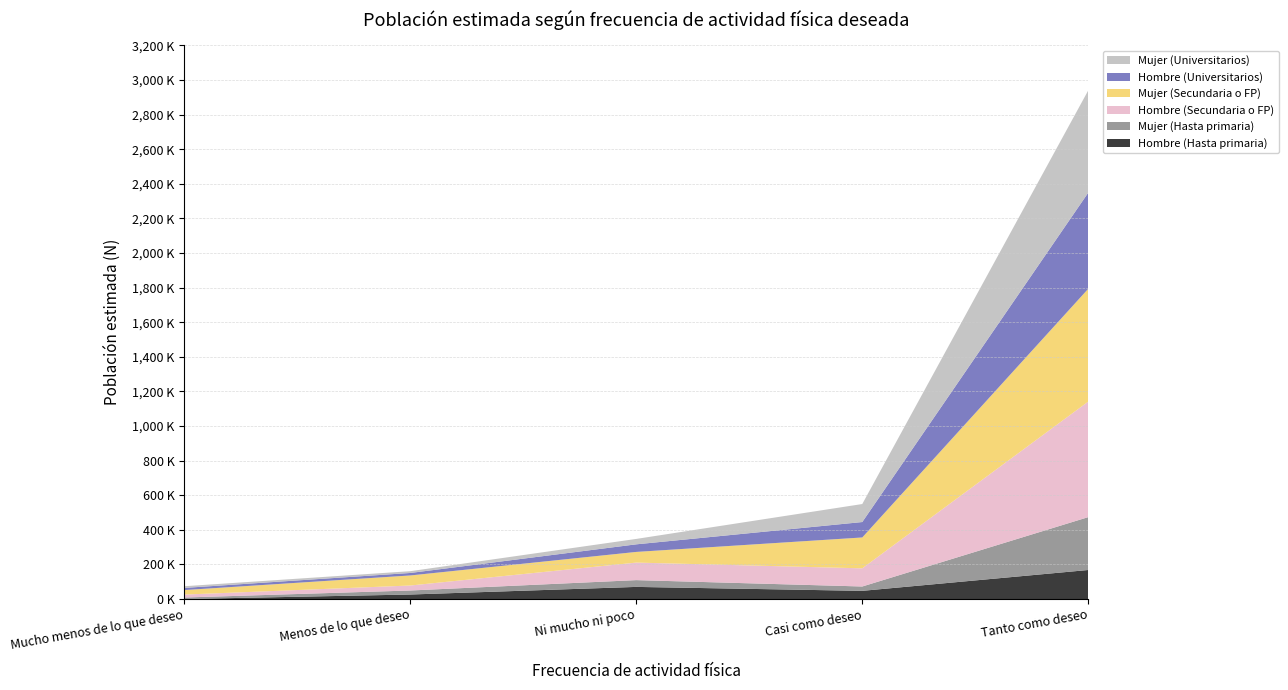

Reading left to right, list all the values displayed in this chart.

Hombre (Hasta primaria): 0	26044	70042	47278	167785
Mujer (Hasta primaria): 8678	23196	39197	25097	305547
Hombre (Secundaria o FP): 17043	28865	101361	104997	667852
Mujer (Secundaria o FP): 25973	58080	61638	178369	651810
Hombre (Universitarios): 12515	14422	43883	89250	555513
Mujer (Universitarios): 9744	10301	31292	104035	591020